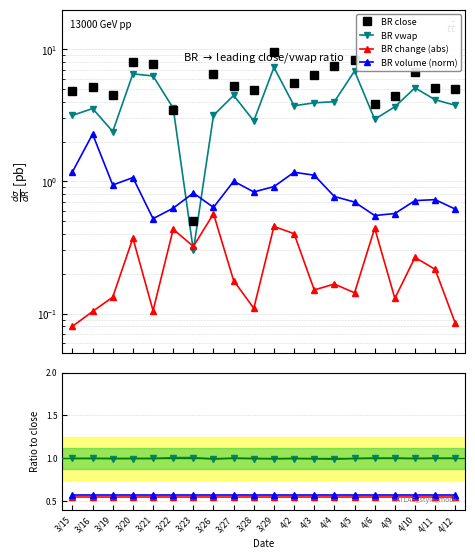

How many distinct data groups are displayed?

4